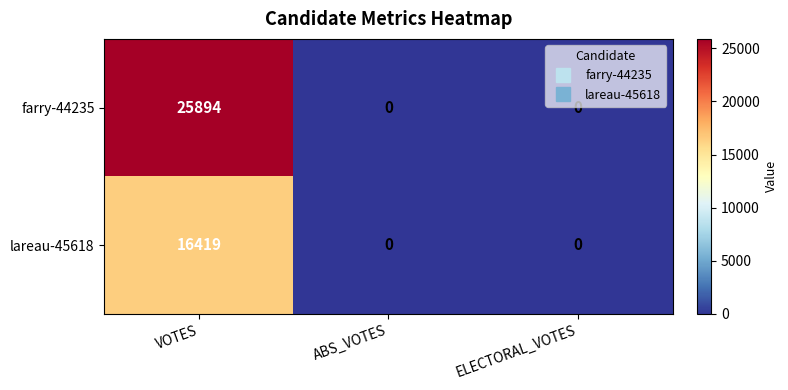

Rank the series at VOTES from lowest to highest value.

lareau-45618, farry-44235